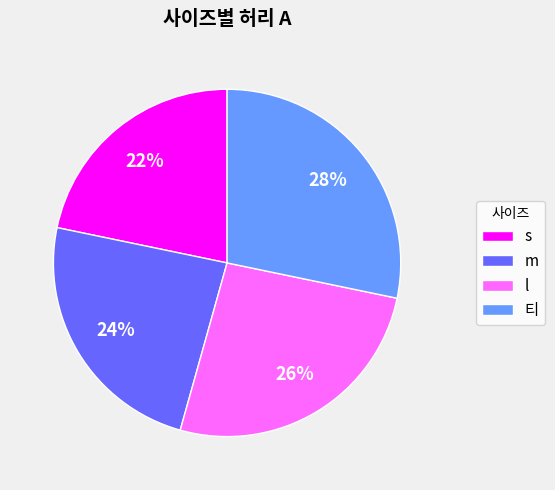

To the nearest percent, what percentage of the pie is m?

24%